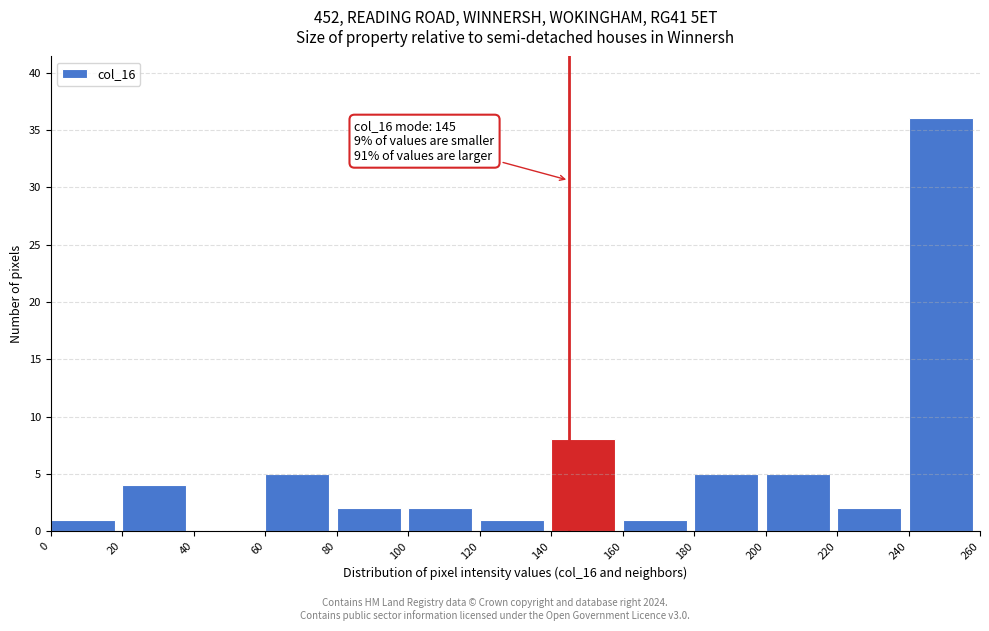

Which range on the x-axis has the tallest bar?

240 to 260